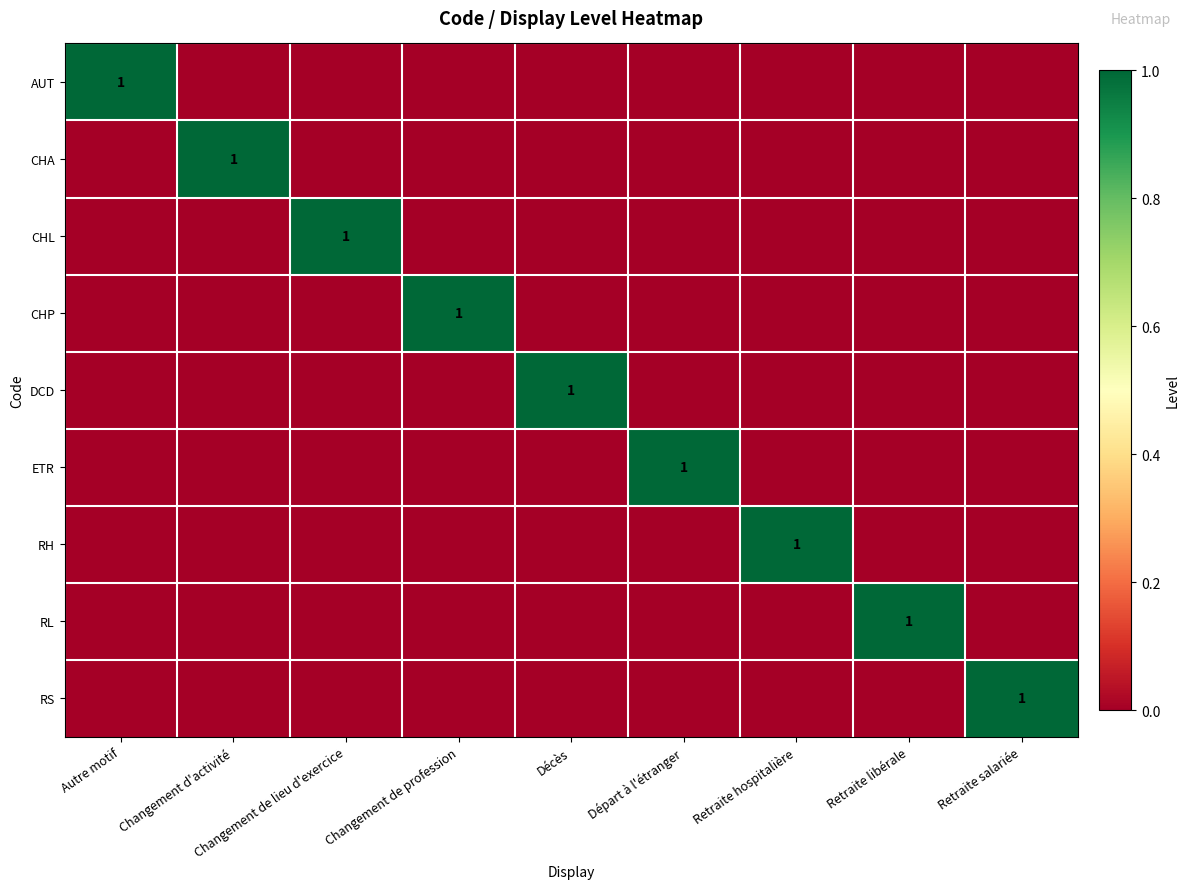

How many distinct data groups are displayed?

9